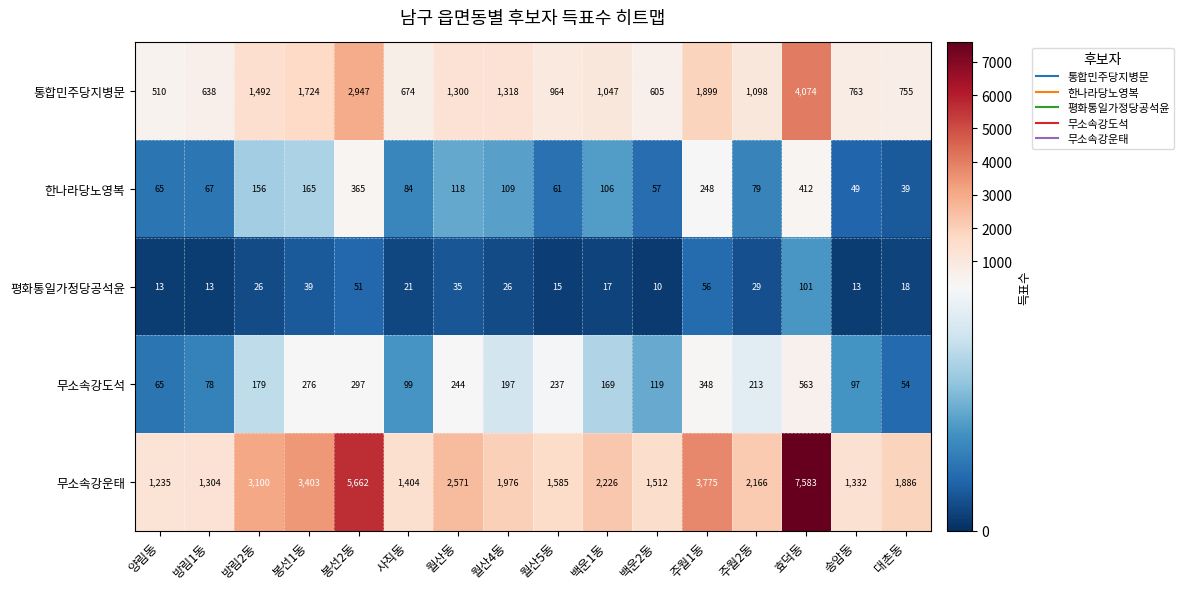

At which category does the chart reach its minimum across all series?

백운2동